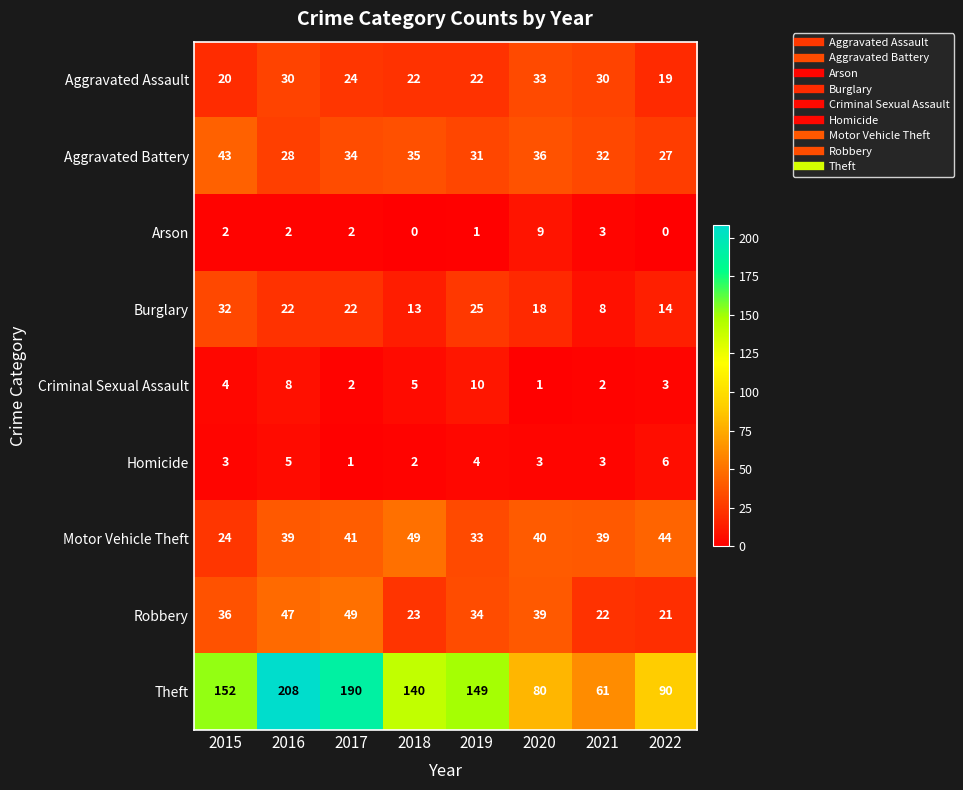

Between 2017 and 2020, which series saw the biggest shift?

Theft